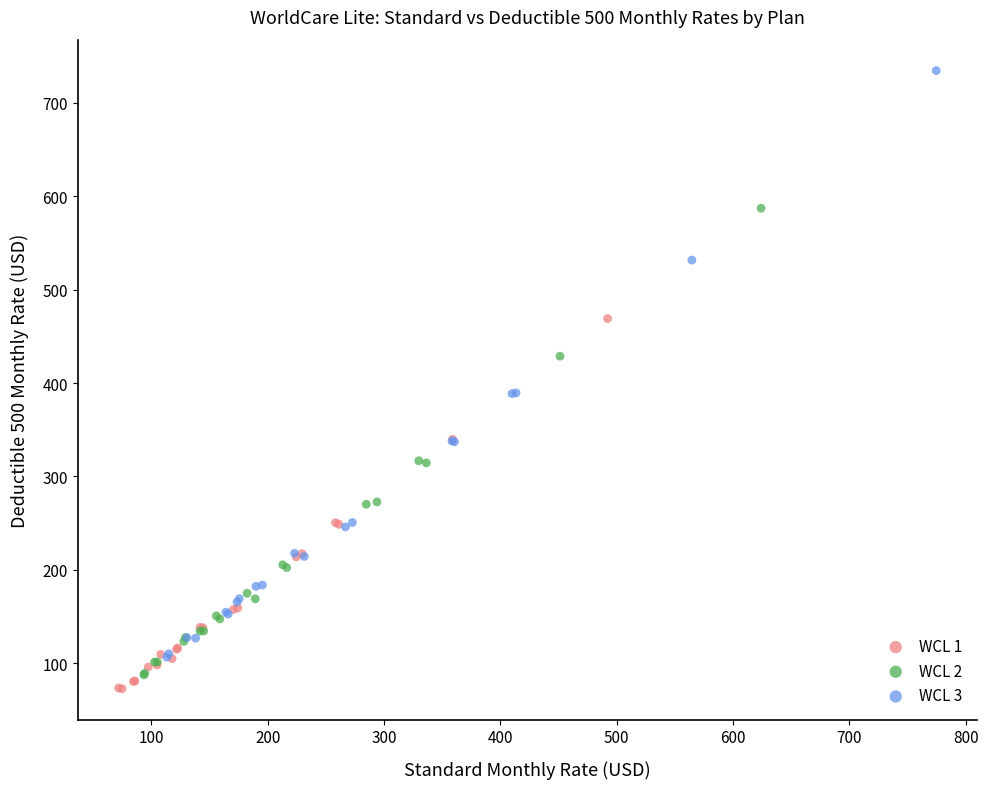

Which series contains the lowest Y value?

WCL 1